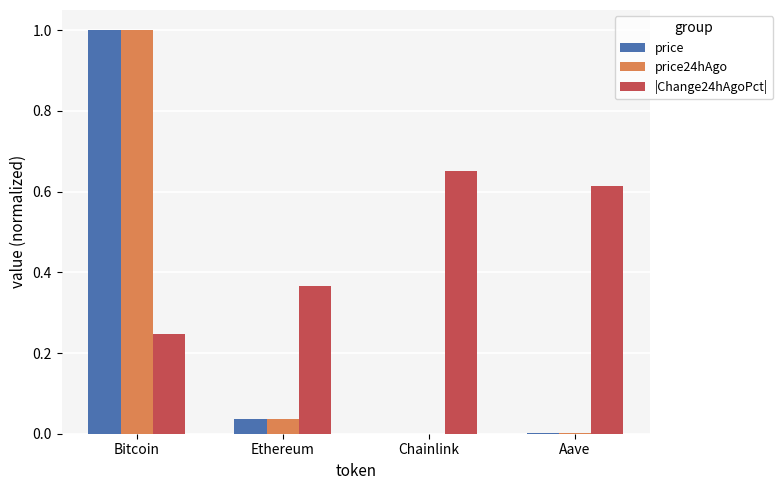

At which category is the sum across all series the highest?

Bitcoin